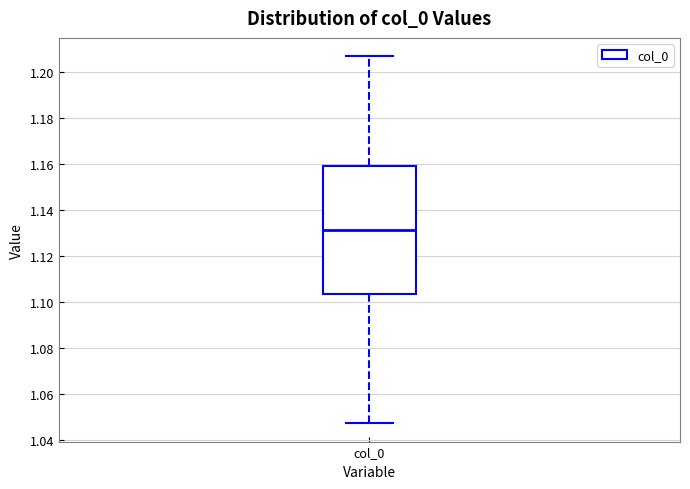

Read this box plot against the y-axis: the position of the median line, the range covered by the box, and the ends of both whiskers. The values are not printed on the chart, so give them approximately, as read against the axis.

median 1.132, box 1.104 to 1.160, whiskers 1.048 to 1.206